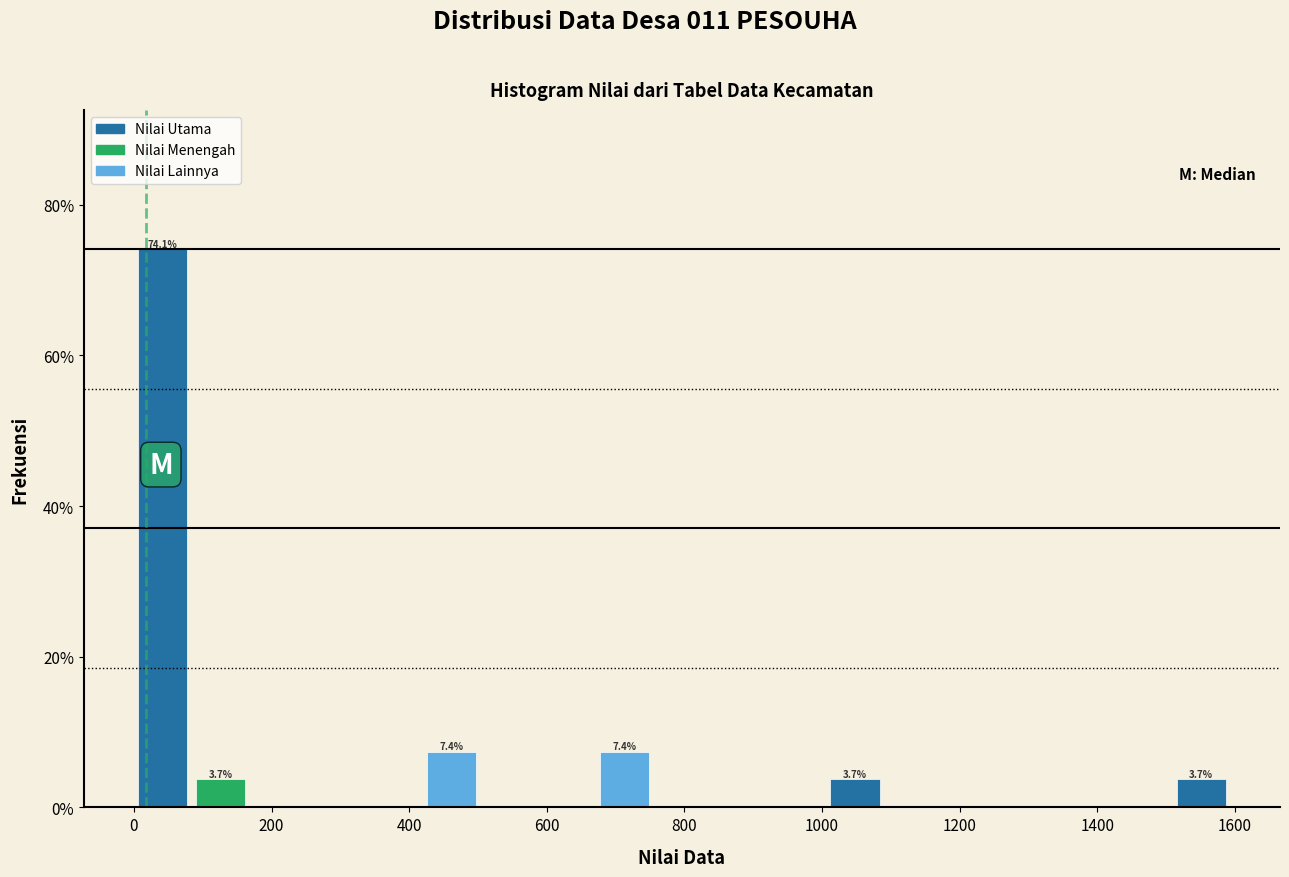

Over which range of the x-axis is the bar tallest?

0 to 80